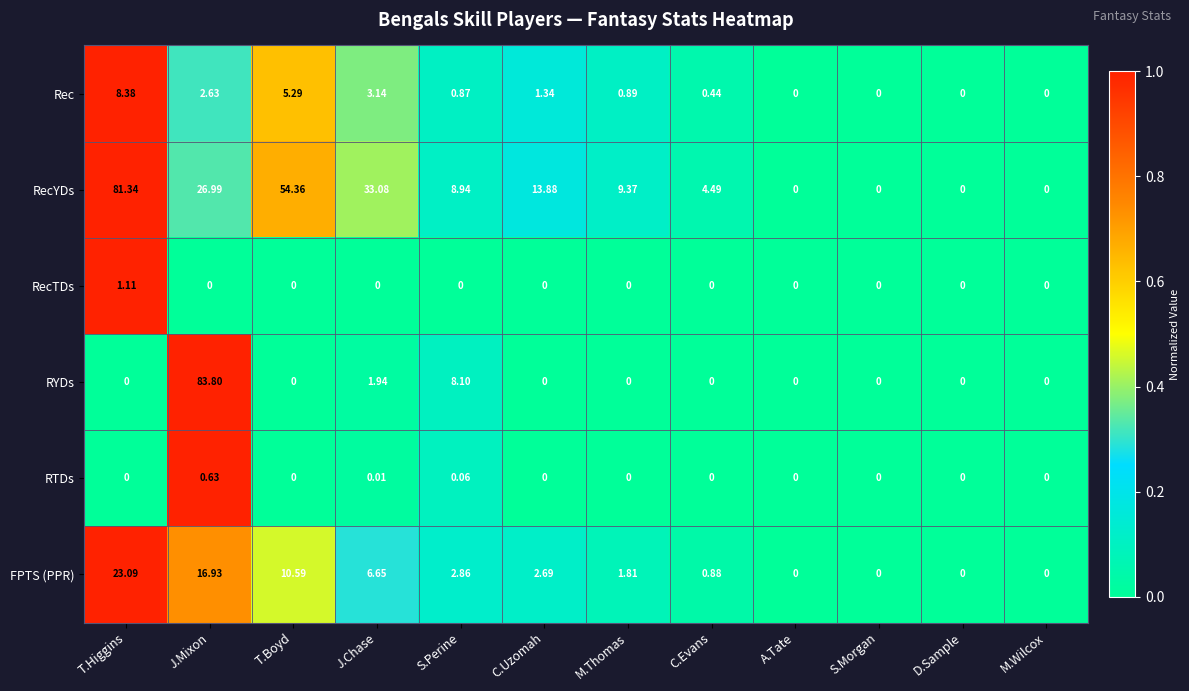

List the series in order of their peak value, highest first.

RYDs, RecYDs, FPTS (PPR), Rec, RecTDs, RTDs